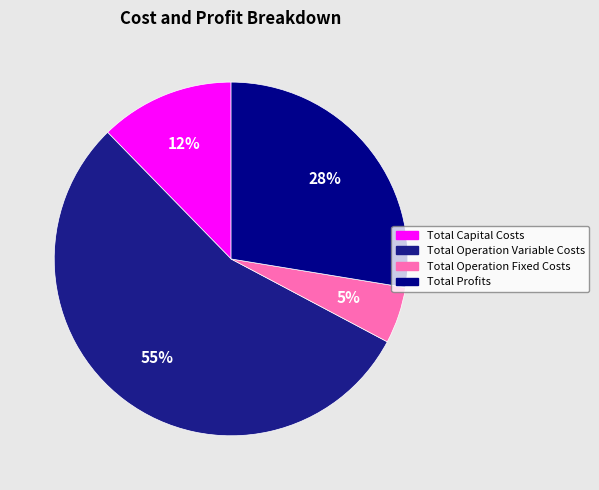

To the nearest percent, what is the combined percentage of Total Operation Fixed Costs and Total Operation Variable Costs?

60%